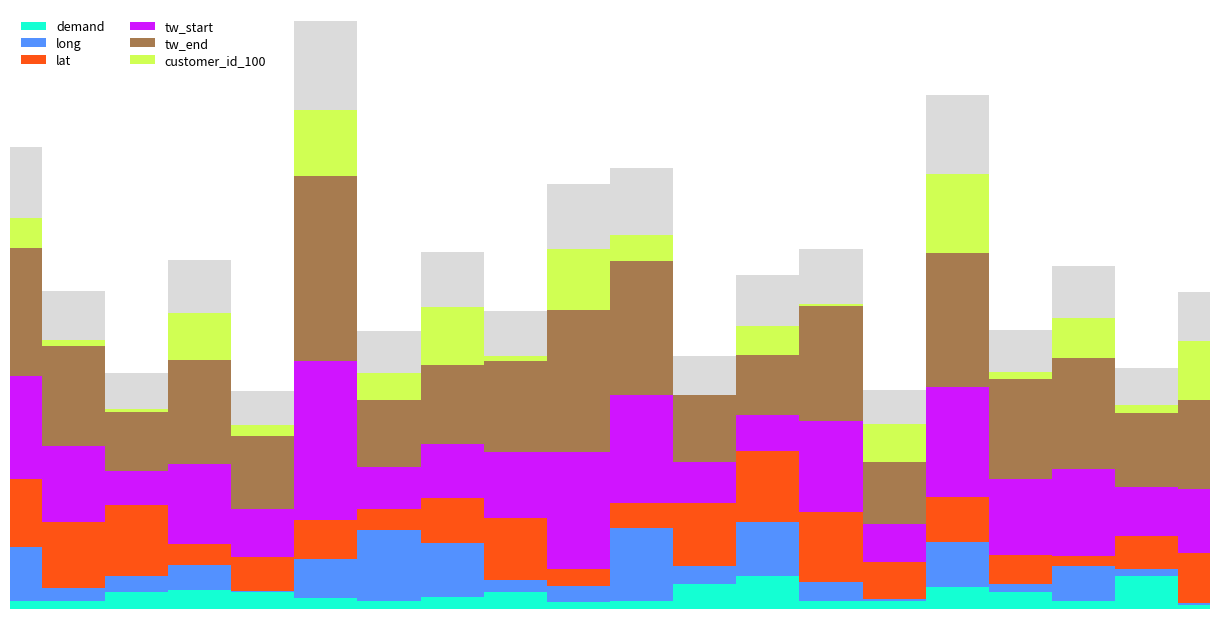

List the labels in order of customer_id_100 value, largest first.

15, 5, 9, 19, 7, 3, 17, 14, 0, 12, 6, 10, 4, 18, 16, 1, 8, 2, 13, 11